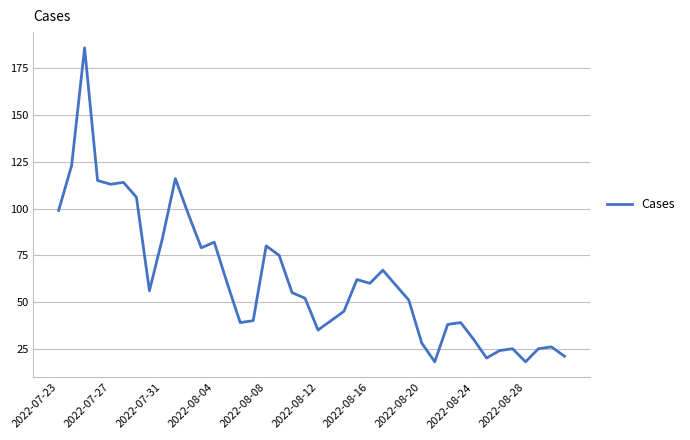

What is the smallest value displayed?

18